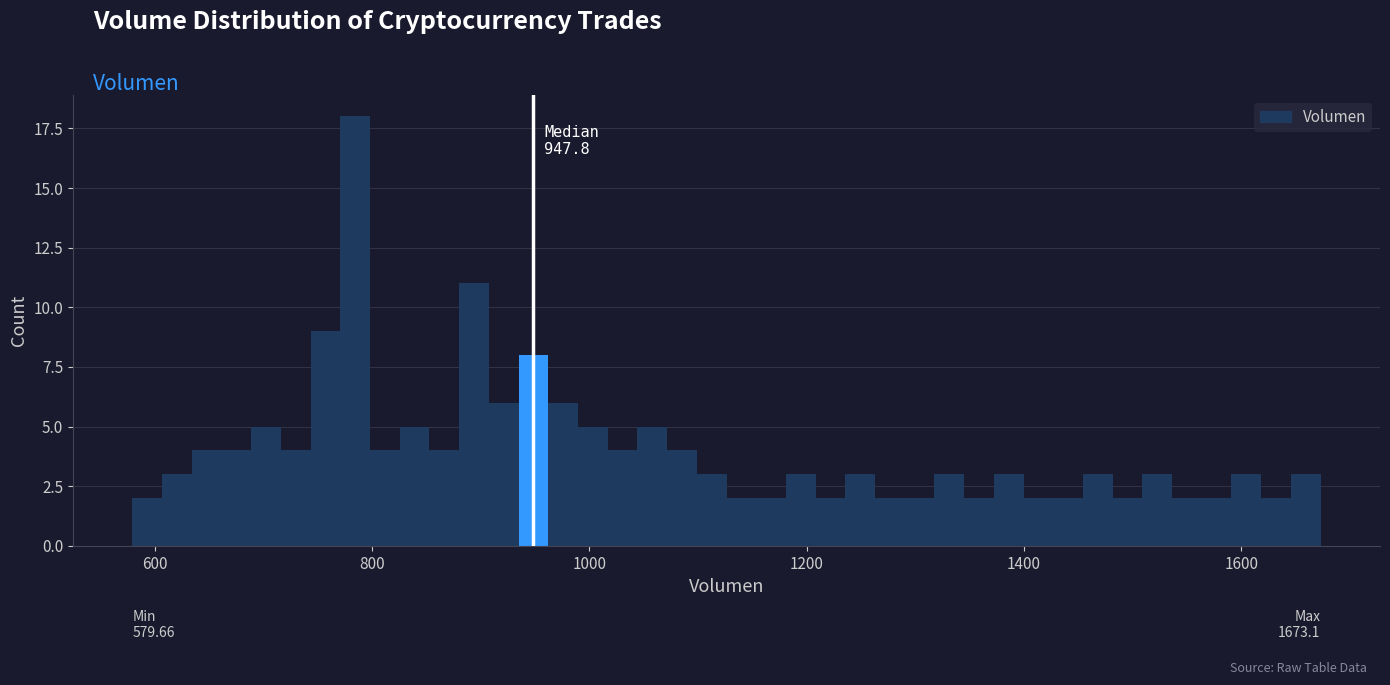

Around what value on the x-axis is the tallest bar? Give the approximate position of its centre, as read against the axis.

780